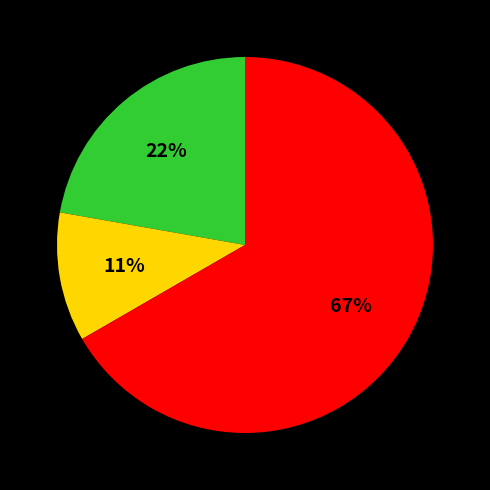

Does any single category account for the majority?

Yes